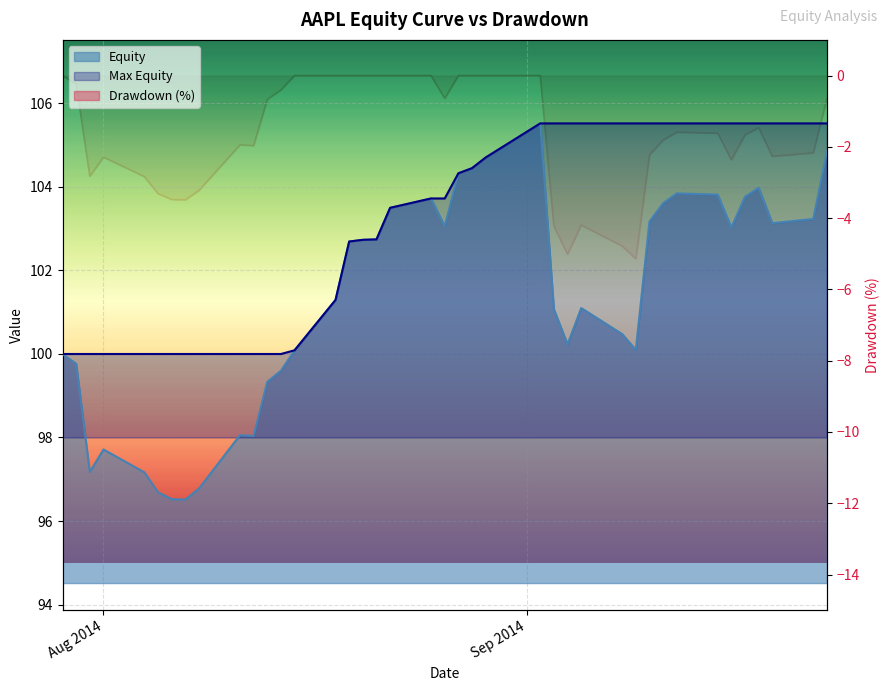

True or false: Drawdown and Max Equity intersect in this chart.

False